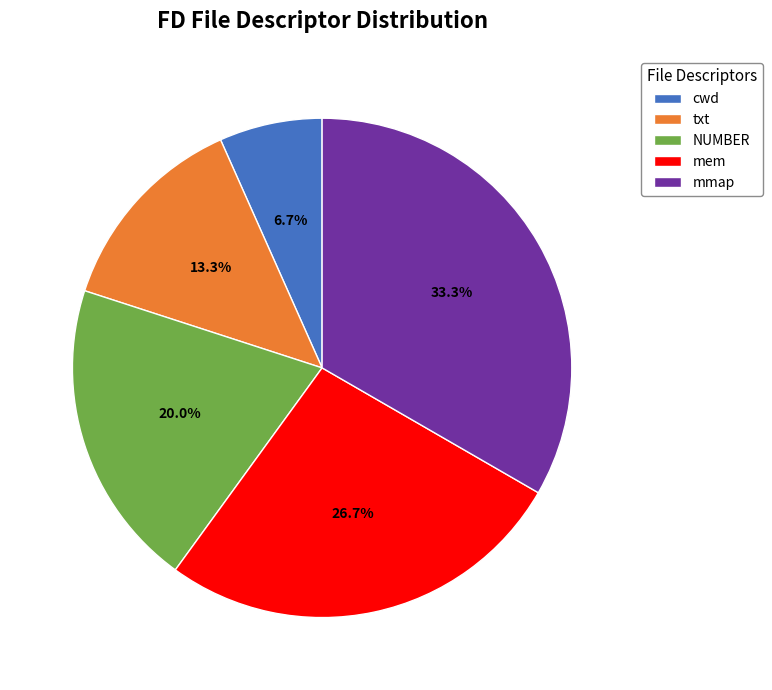

To the nearest percent, what portion does mmap represent?

33%